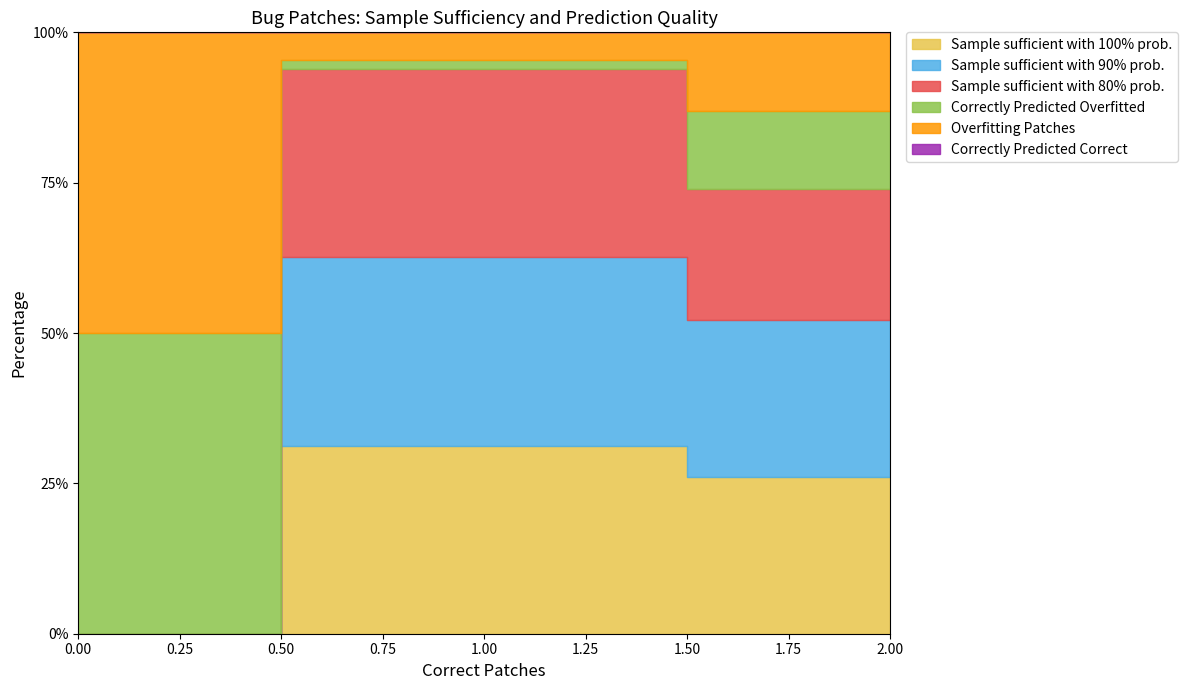

Does the chart have visible grid lines?

No